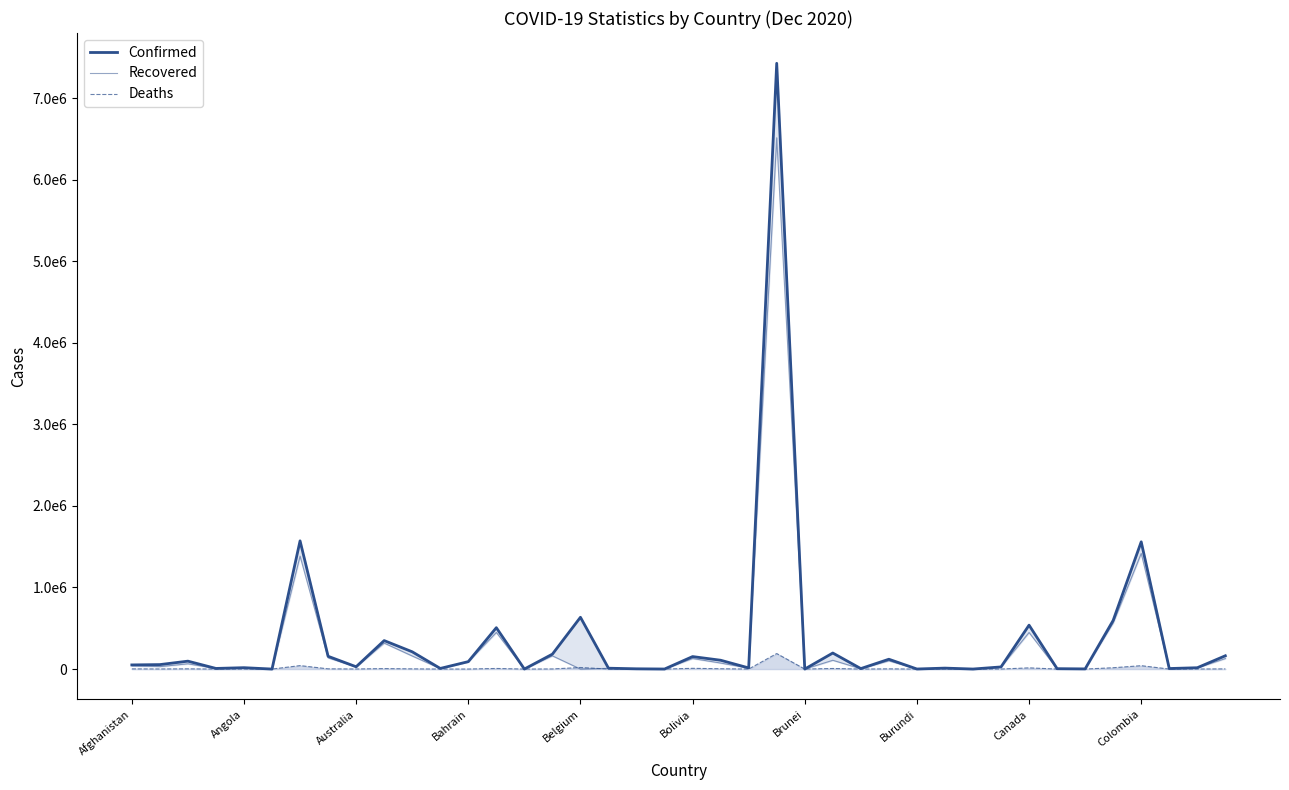

Reading left to right, extract all data points from this chart.

Confirmed: 50810	54827	97007	7699	17029	154	1571680	156763	28276	349055	211764	7788	91070	507265	345	183006	634904	10490	3205	541	153121	108298	14025	7425593	152	196658	5941	120546	773	11688	363	26277	538183	4948	1958	596583	1559766	6571	16282	162990
Recovered: 40444	30276	64777	7171	9729	146	1384277	137815	25726	318154	160245	6166	88963	448803	291	161832	0	9081	3061	442	129387	73896	11627	6512717	149	107680	4129	100940	687	11366	354	24892	448119	1924	1651	564960	1417316	4988	13982	128842
Deaths: 2139	1125	2705	83	393	5	42392	2733	908	5783	2416	169	350	7398	7	1367	19038	228	44	0	9076	3878	40	190006	3	7023	77	2552	2	112	0	448	14745	63	102	16354	41454	100	573	2086